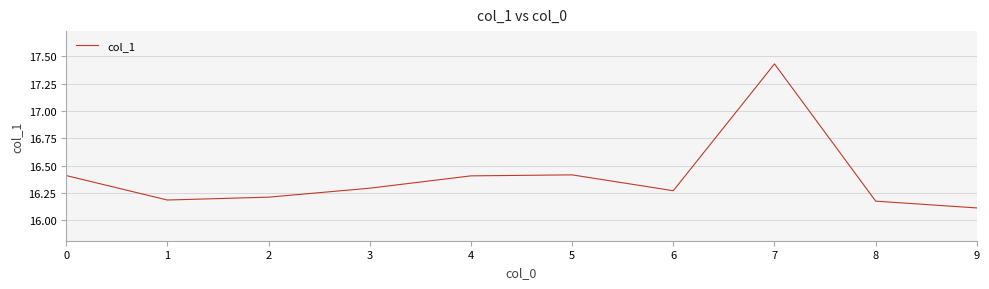

What is the sum of all values?

163.9